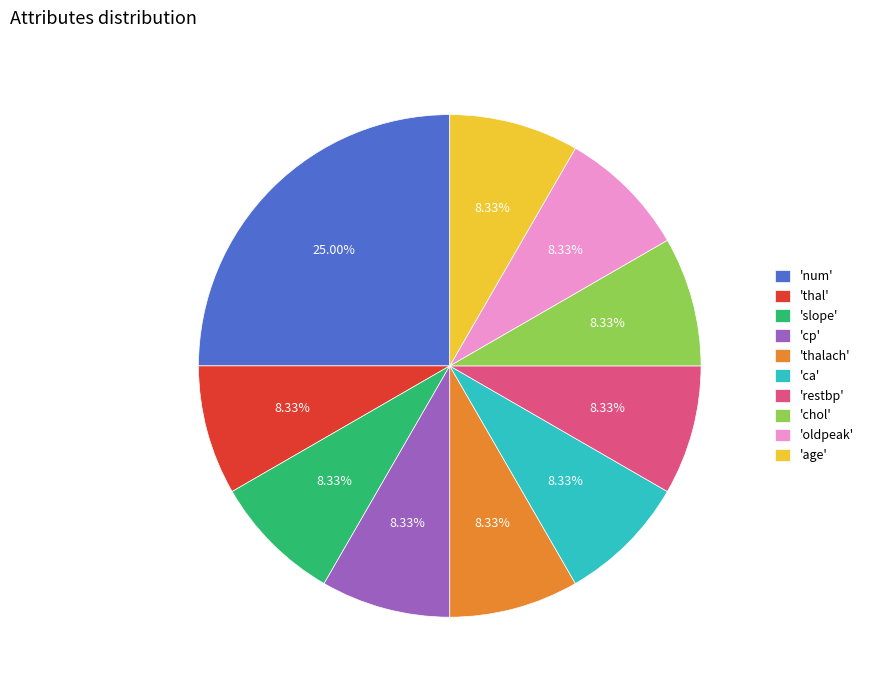

How many segments does this pie chart have?

10